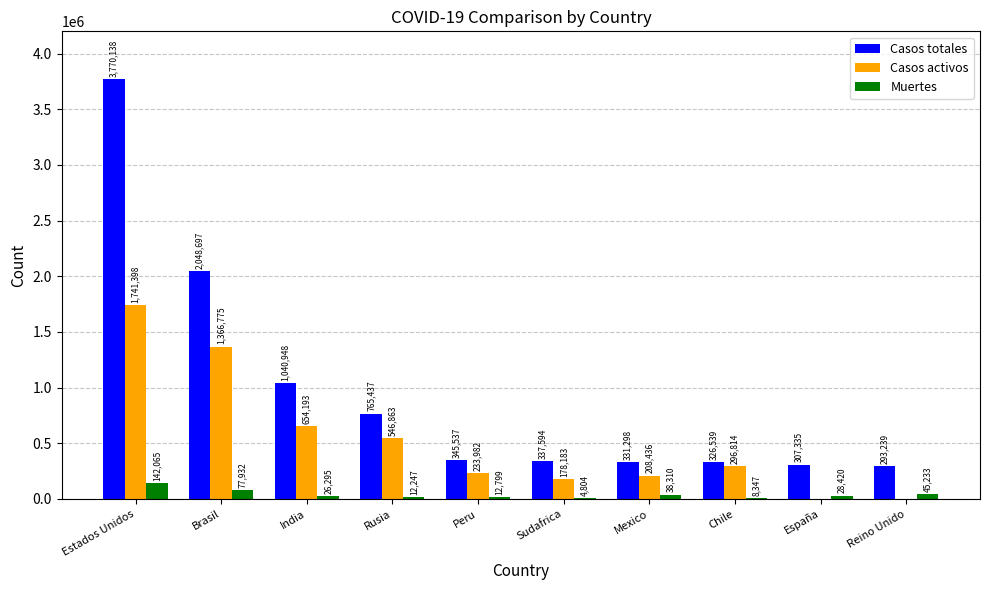

How many categories are shown in the chart?

10